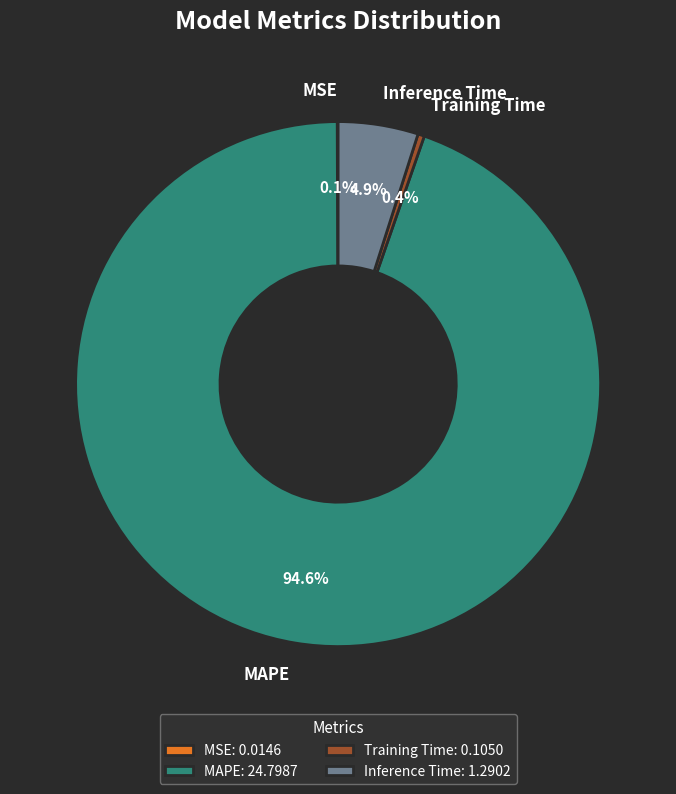

Which category accounts for the majority?

MAPE